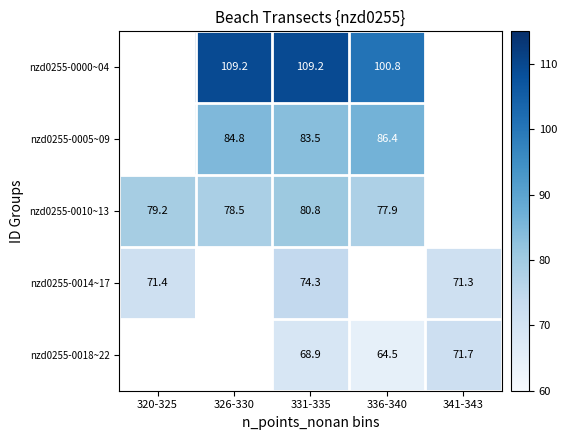

What is the smallest value displayed?

64.5